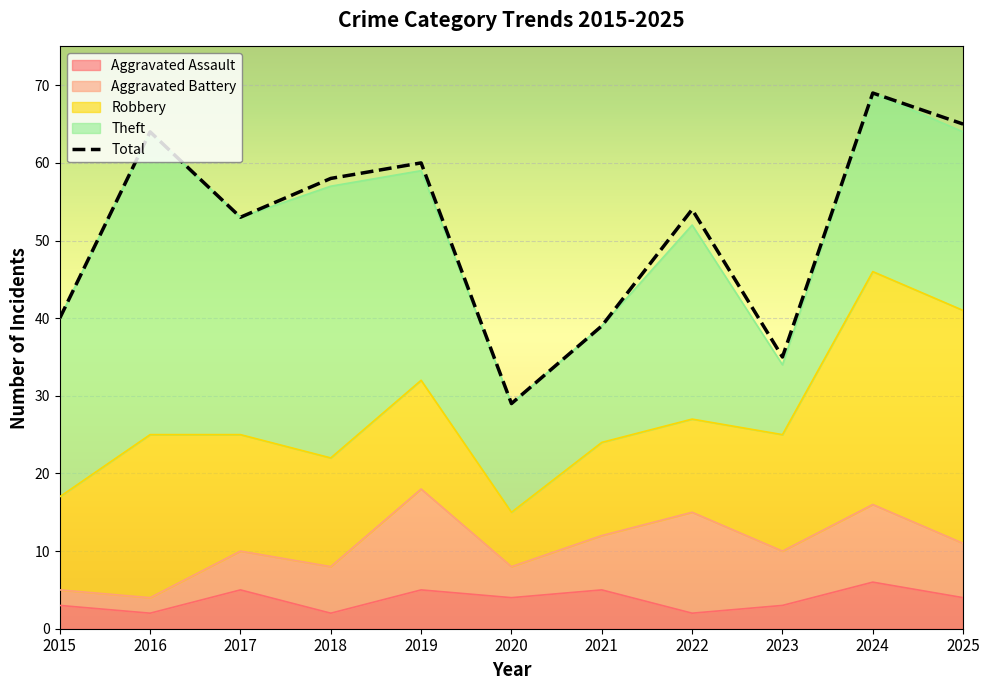

How many series are shown in this chart?

5